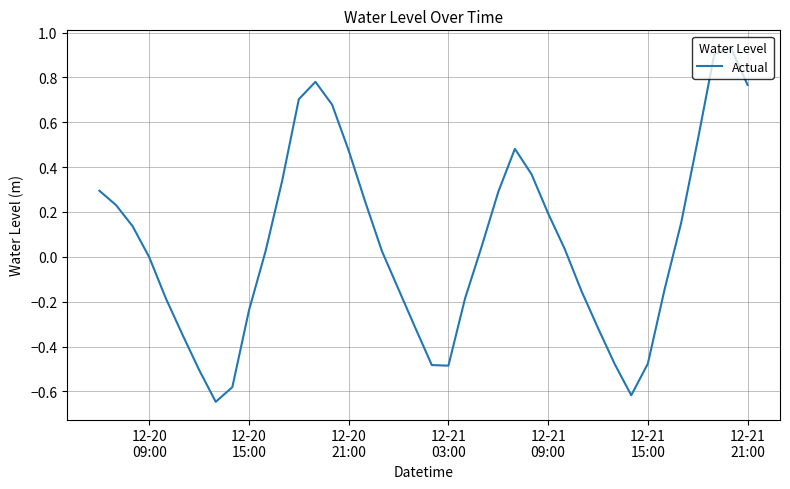

What is the difference between the maximum and minimum values?

1.6